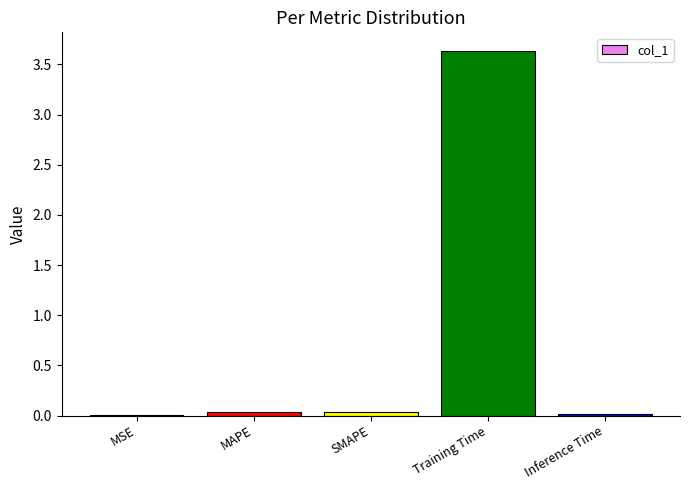

The value at MAPE is 0.0. True or false?

True